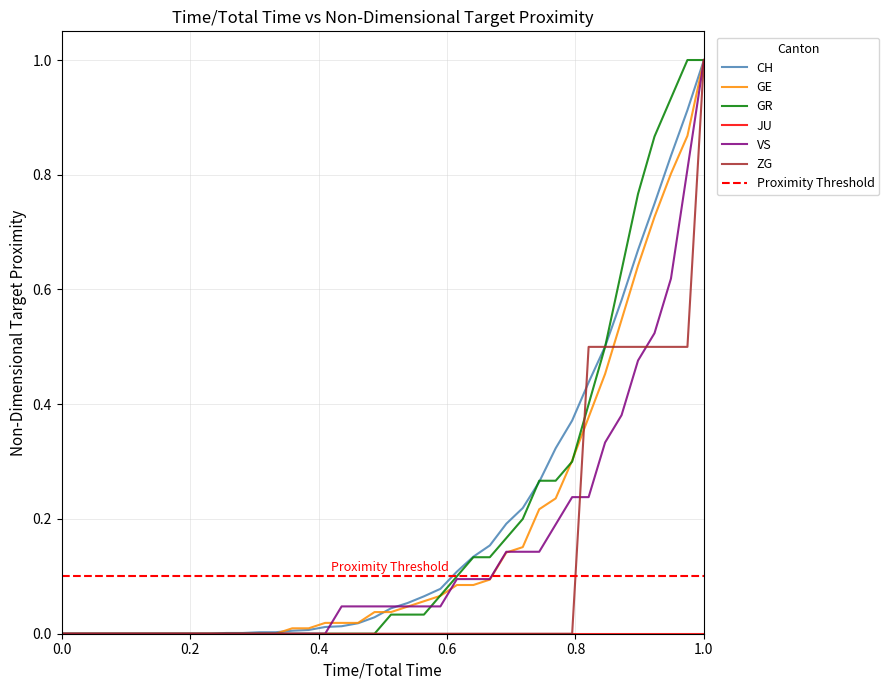

Rank the series by their maximum value, from lowest to highest.

CH, GE, GR, VS, ZG